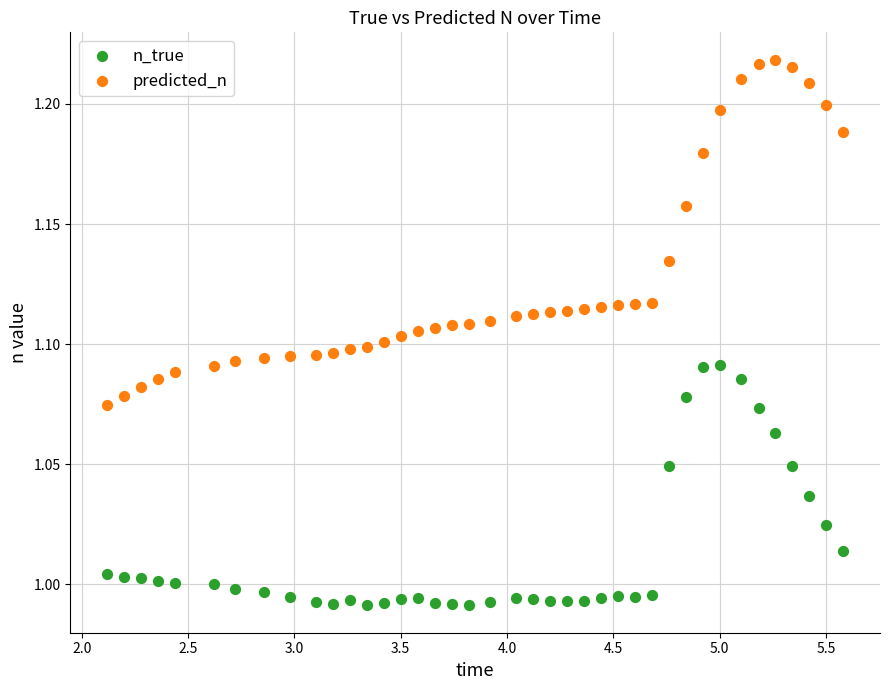

Across all data points, what is the range of X values (max minus min)?

3.5